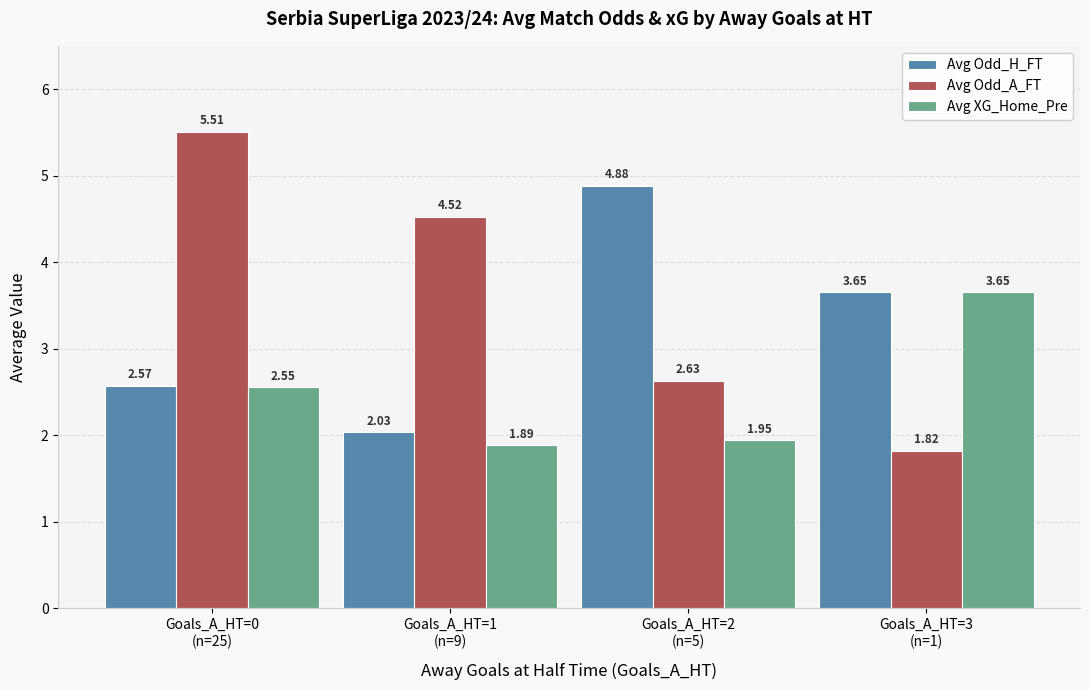

Which series has the largest total across all categories?

Avg Odd_A_FT